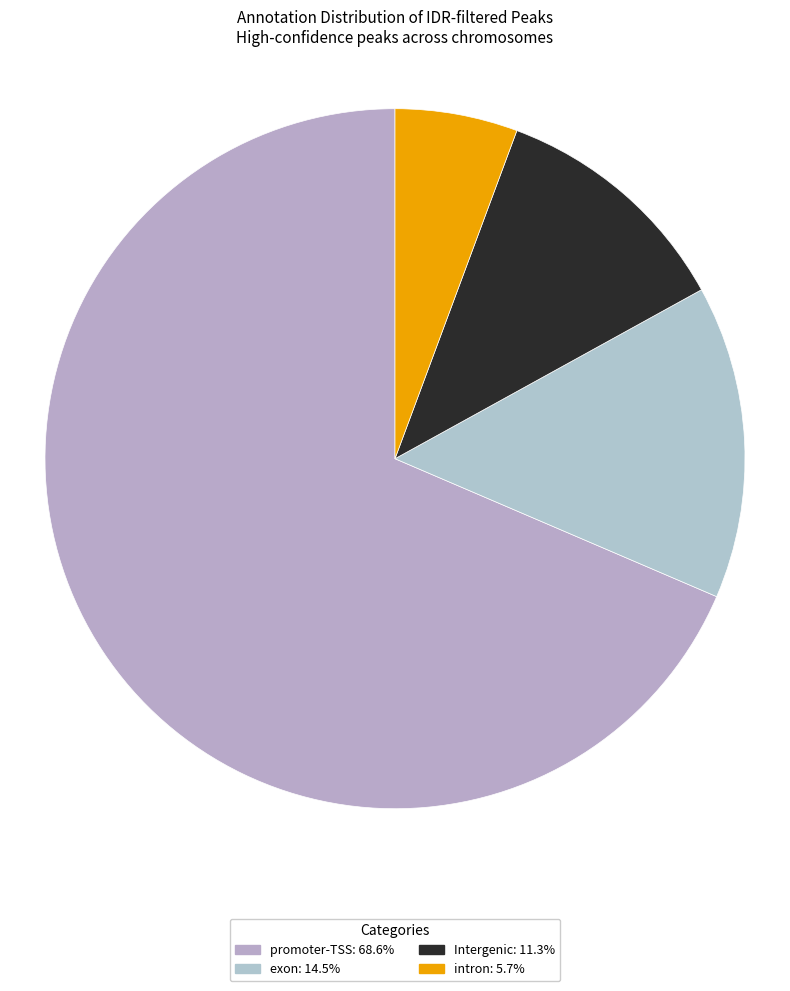

Is it true that Intergenic is 26% of the pie?

False